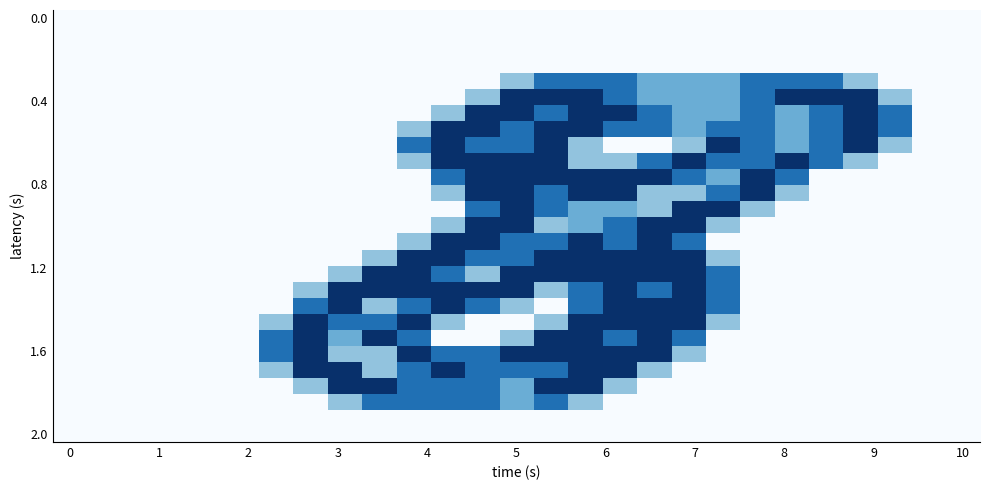

At how many categories does at least one series exceed 1?

19